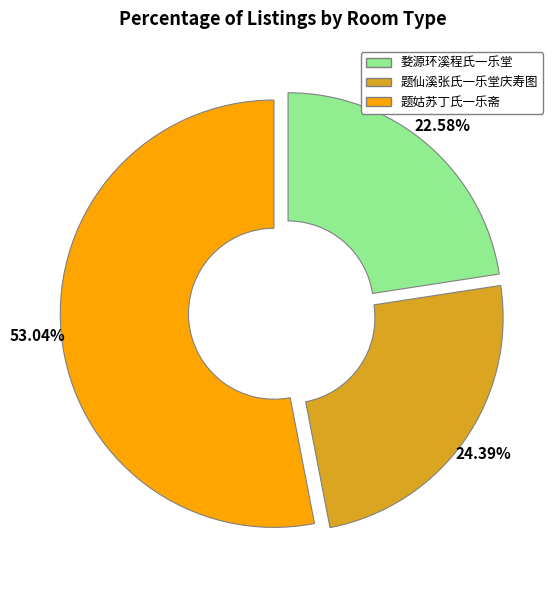

Does 婺源环溪程氏一乐堂 account for over 50% of the chart?

No